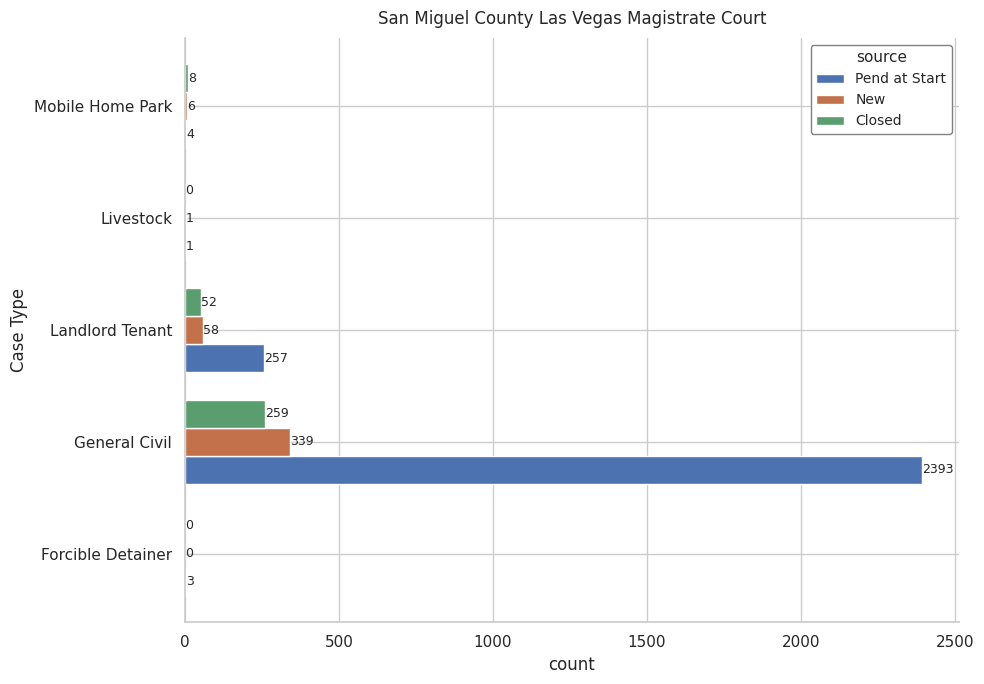

The New series shows 1 at Livestock. True or false?

True